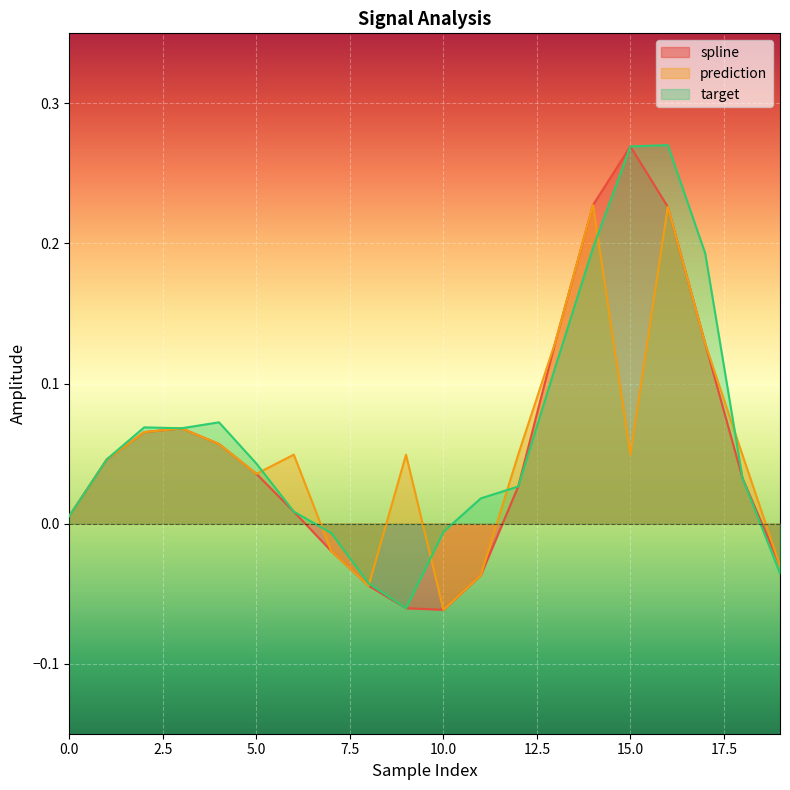

How many values in spline are below zero?

6